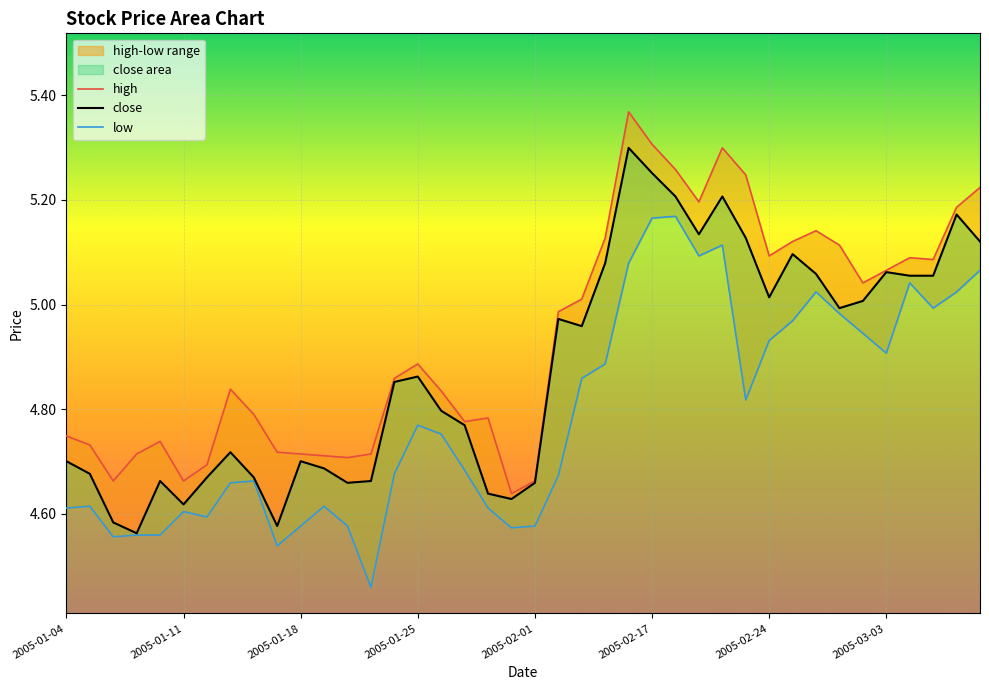

What is the difference between the maximum and minimum values in the high series?

0.7